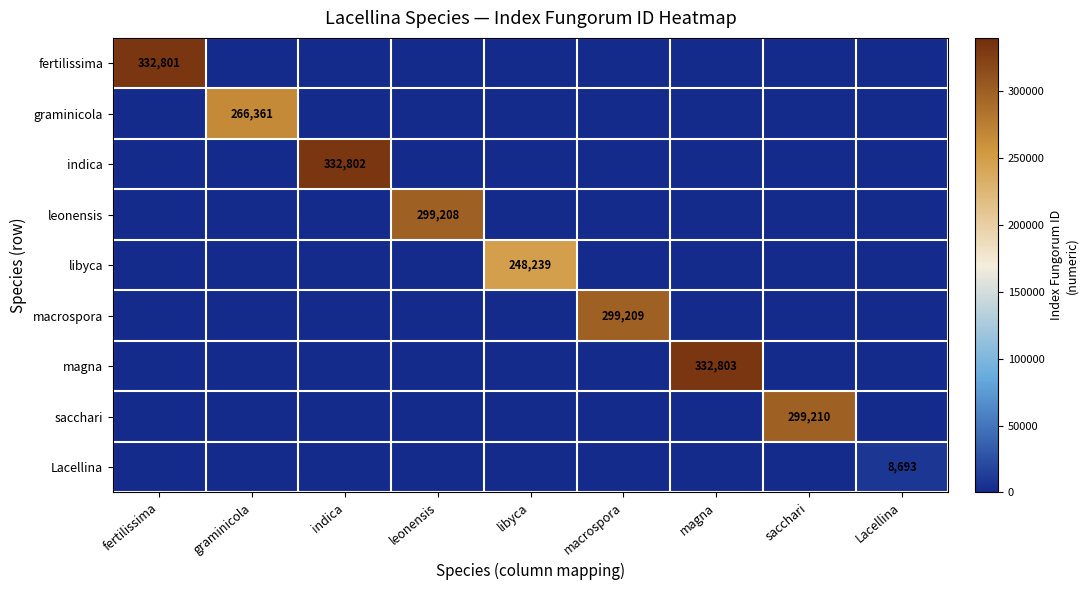

At which category does the chart reach its minimum across all series?

graminicola